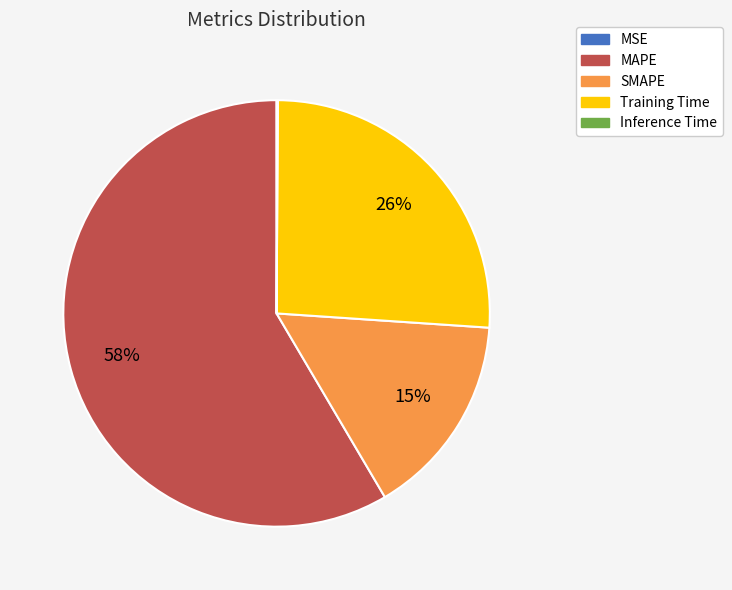

Combined, do Training Time and MAPE account for over 50%?

Yes